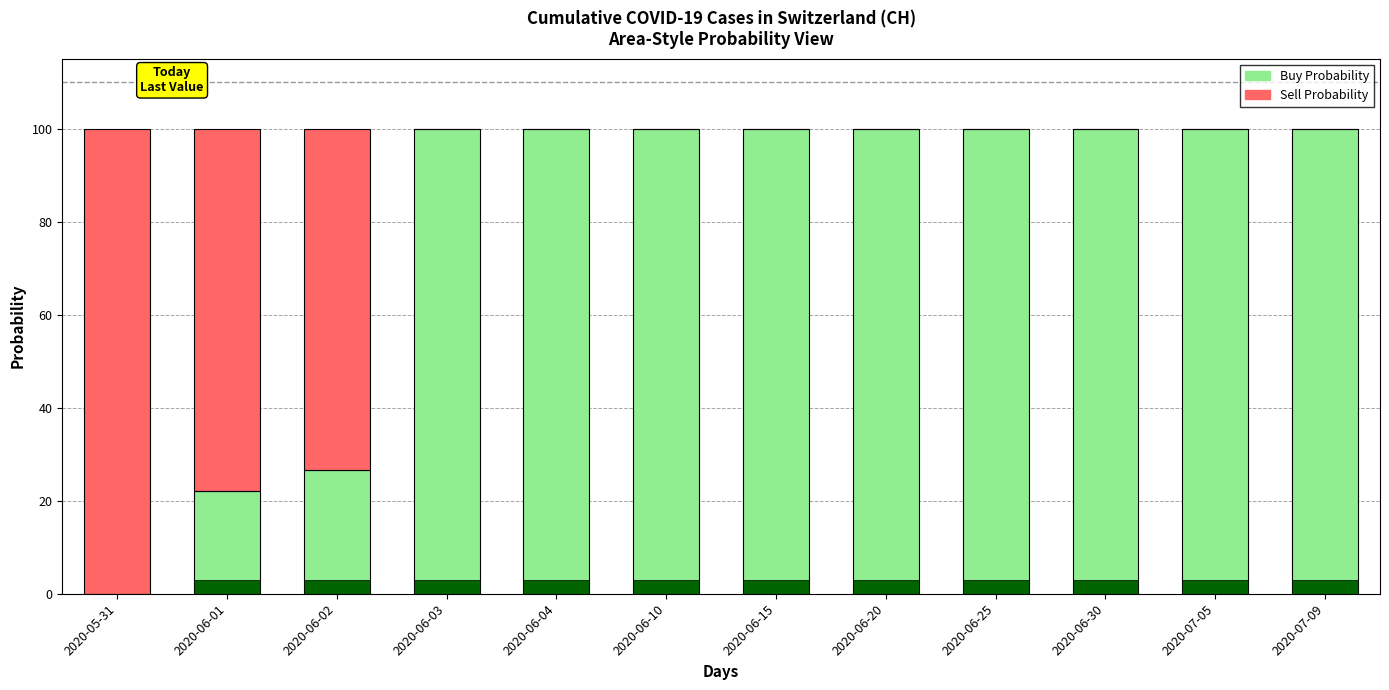

What is the total value across all series at 2020-06-25?

100.0